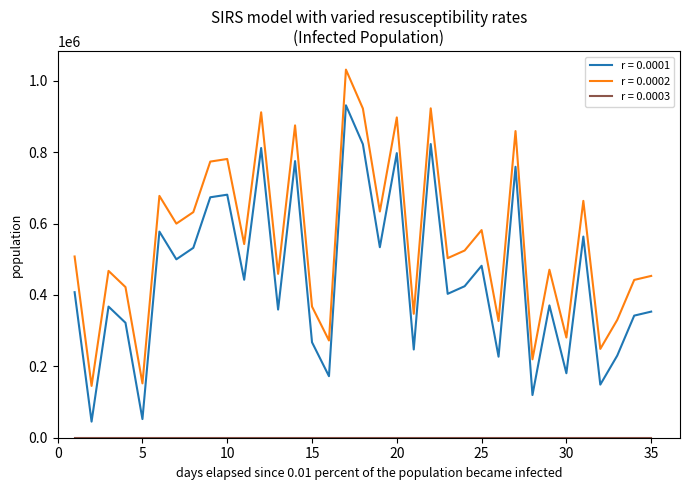

What is the maximum value shown in the chart?

1031162